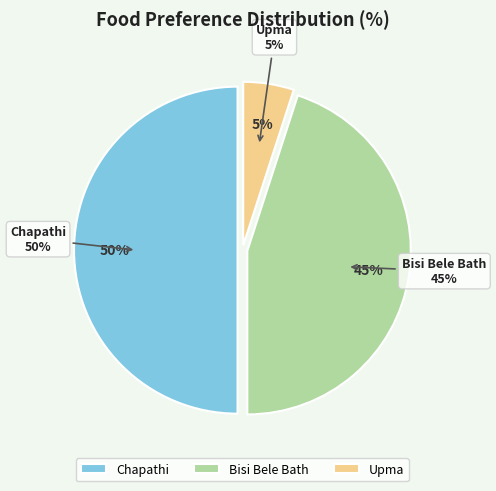

True or false: Chapathi accounts for 50% of the total.

True